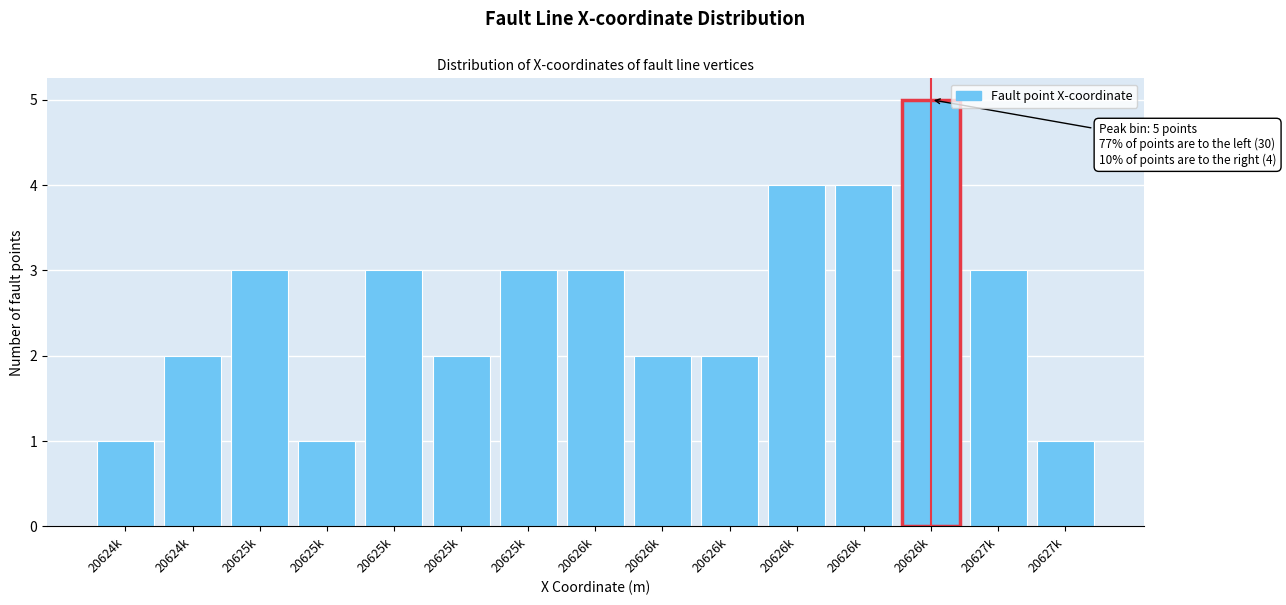

Count the number of categories in the chart.

15